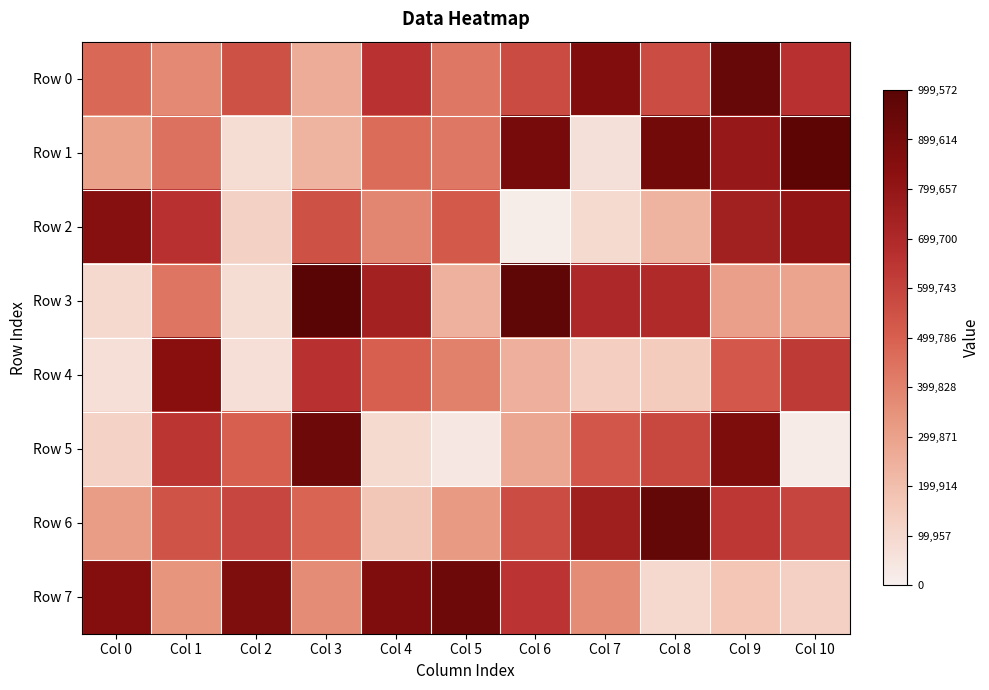

Which has a higher value, Col 1 or Col 10?

Col 10